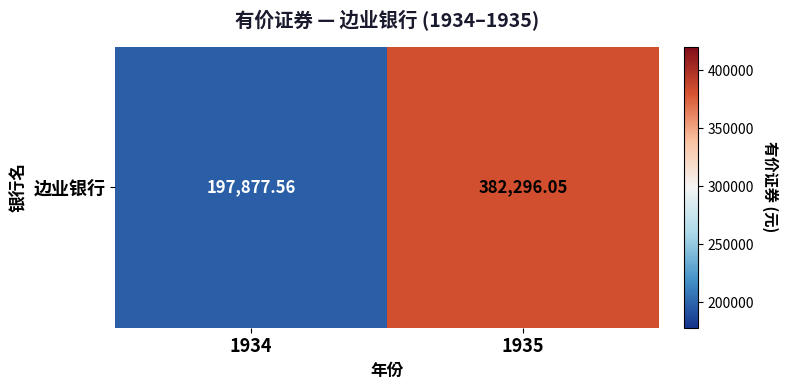

Approximately how many times larger is the value at 1935 compared to 1934?

1.9